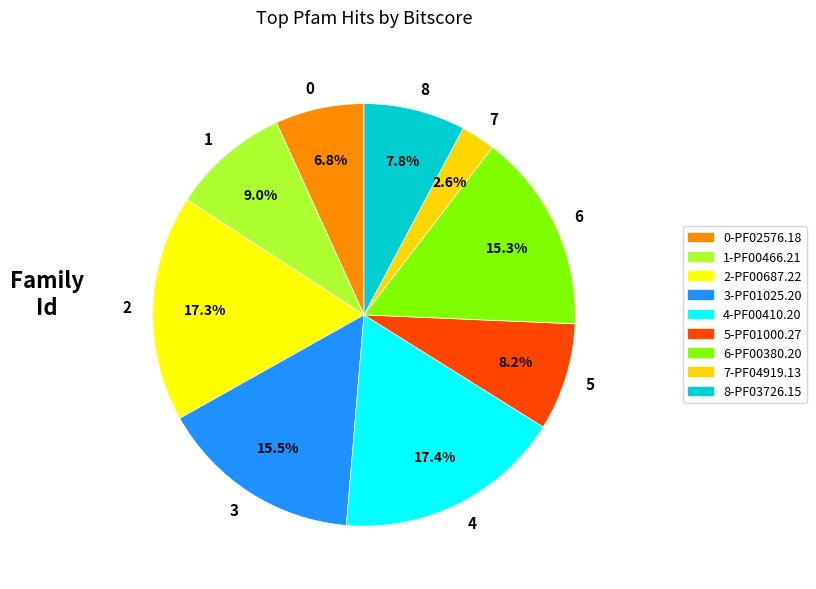

What is the total percentage of 1 and 6?

24.3%